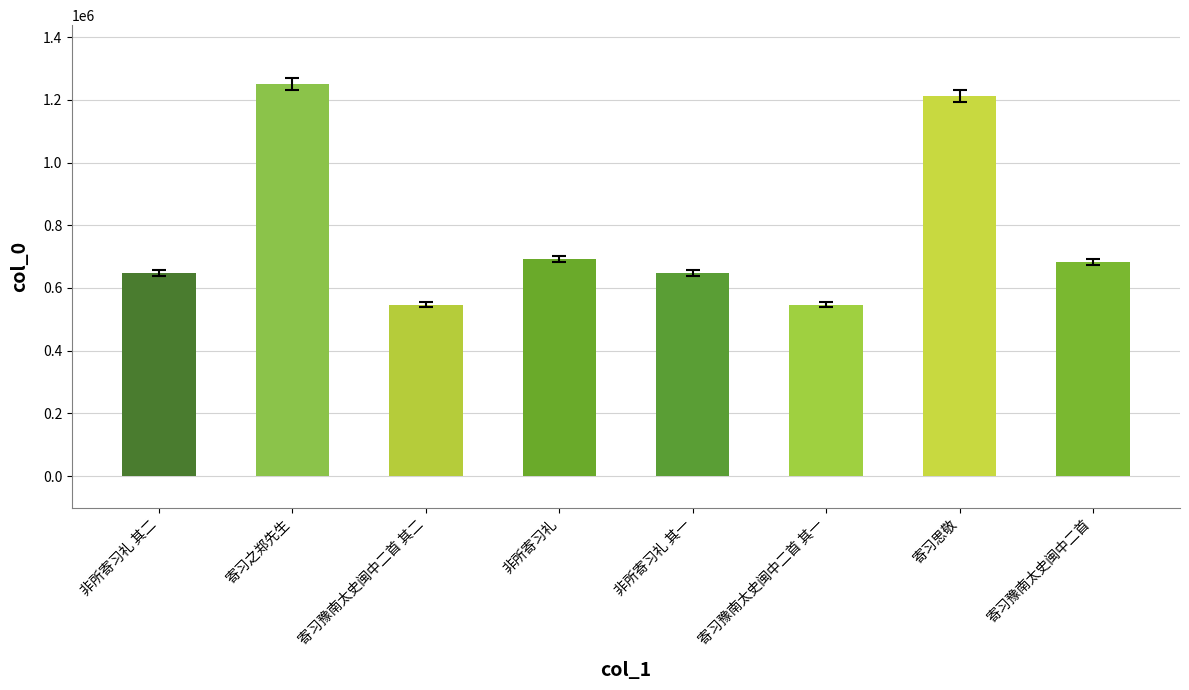

What is the minimum value shown in the chart?

547048